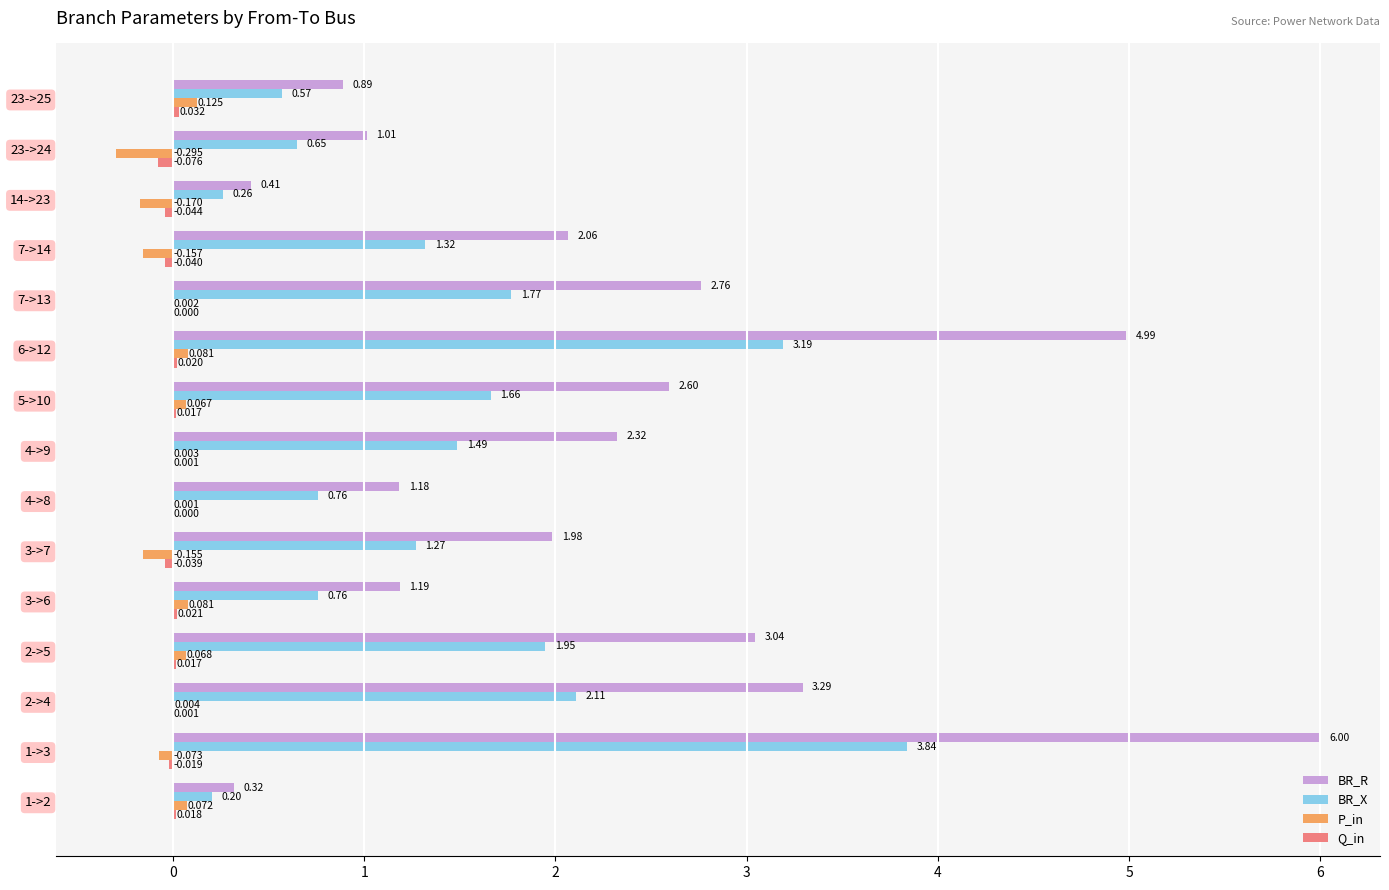

Is the value of Q_in at 23->24 greater than the value of BR_X at 23->24?

No